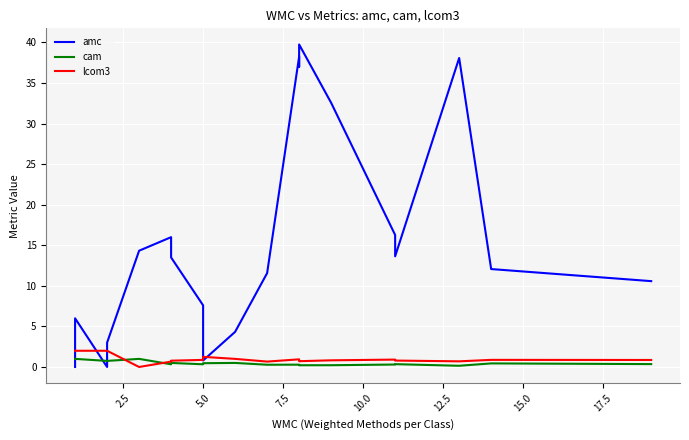

Rank the series by their maximum value, from highest to lowest.

amc, lcom3, cam